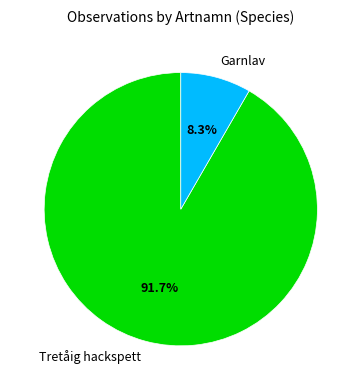

What is the ratio of the value at Tretåig hackspett to the value at Garnlav?

11.0